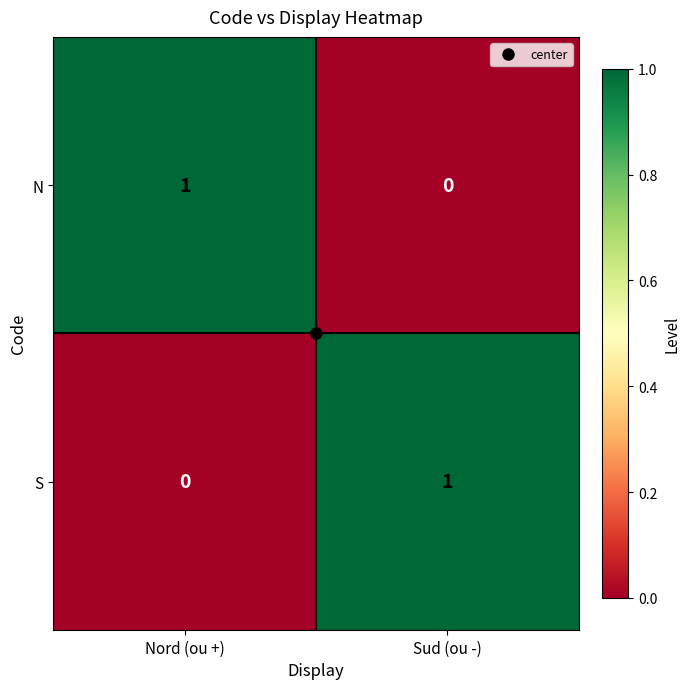

Rank the categories by S value from highest to lowest.

Sud (ou -), Nord (ou +)